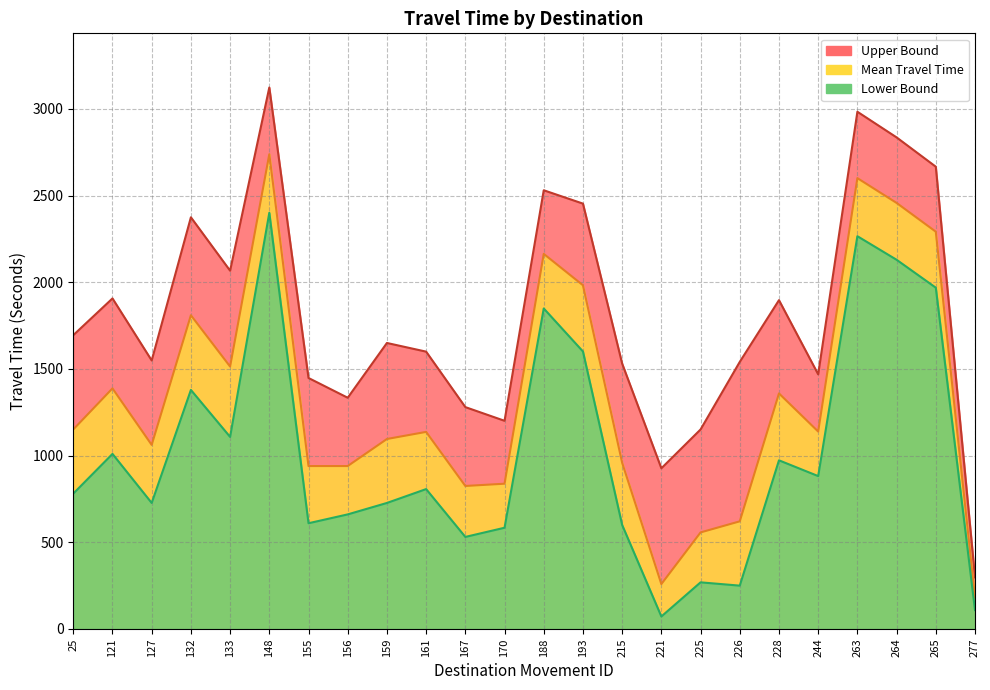

How many lines are shown in the chart?

3